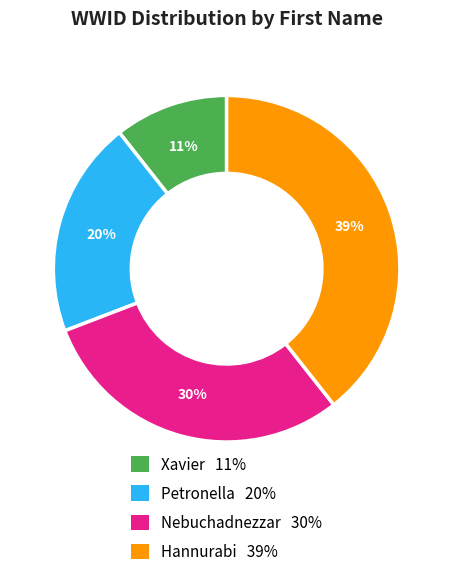

Approximately how many times larger is the value at Xavier compared to Nebuchadnezzar?

0.4